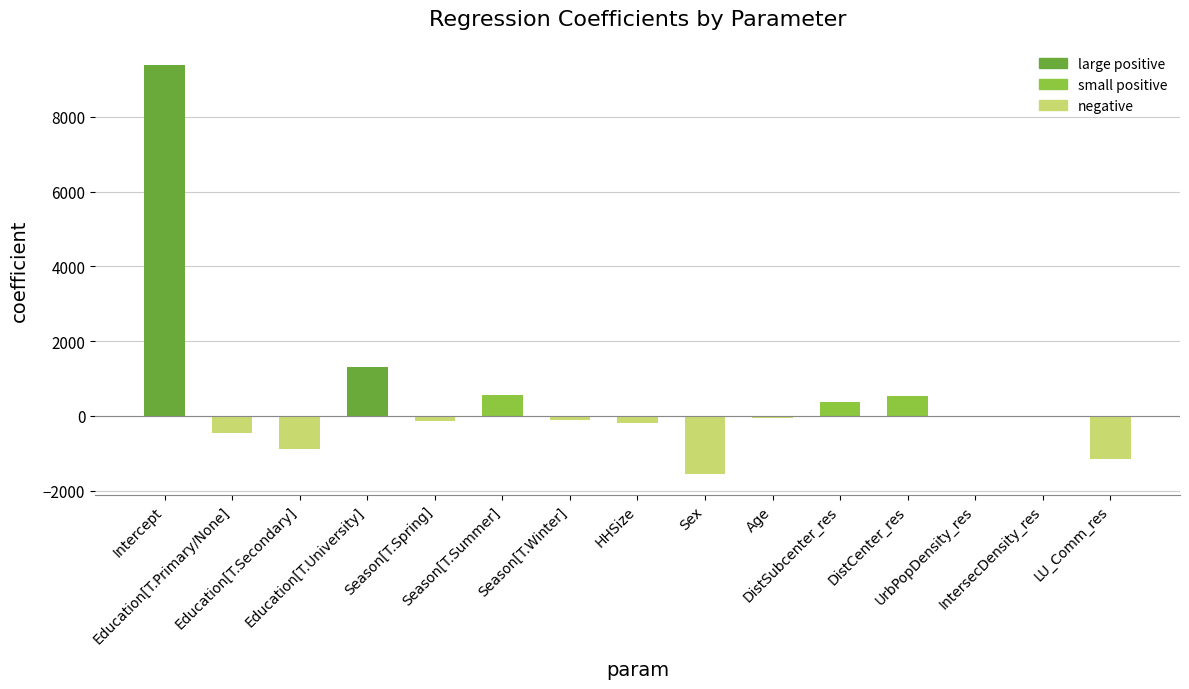

Are the bars horizontal?

No